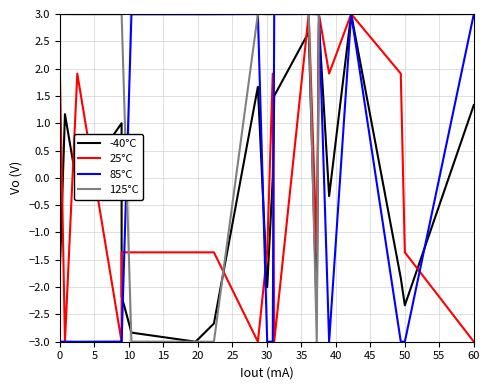

Which series has the largest total across all categories?

125°C